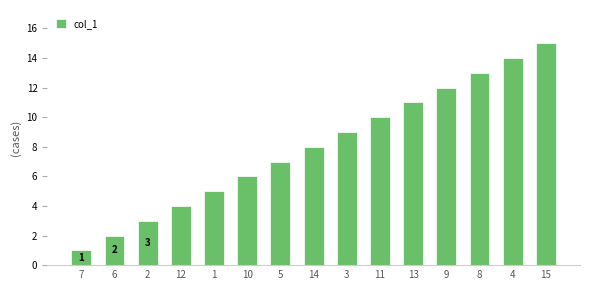

What is the difference between the maximum and second lowest values?

13